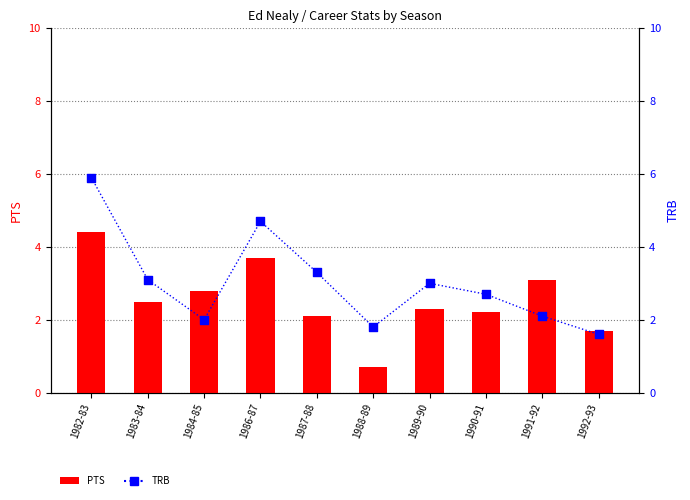

At how many categories does at least one series exceed 5?

1